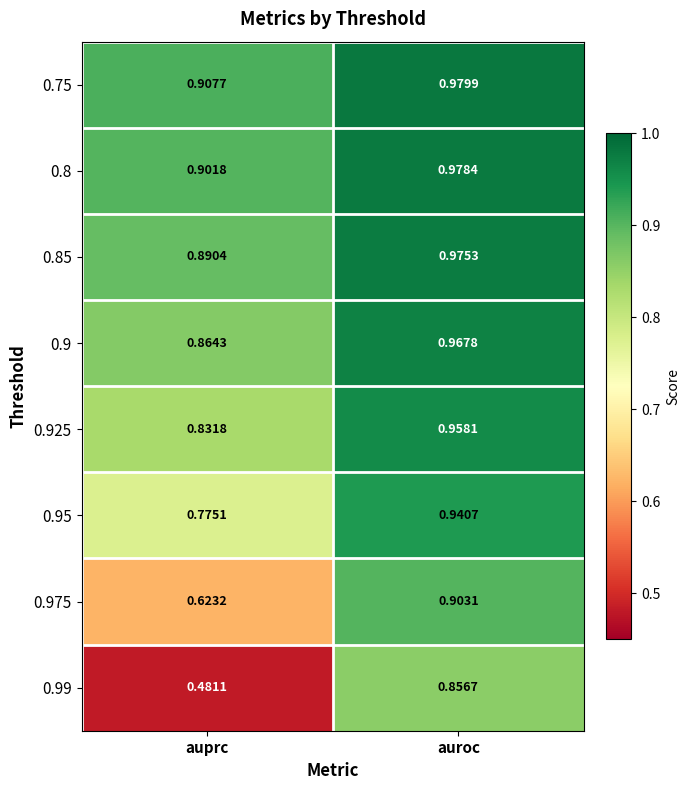

Where is 0.85 nearest to the value 0?

auprc